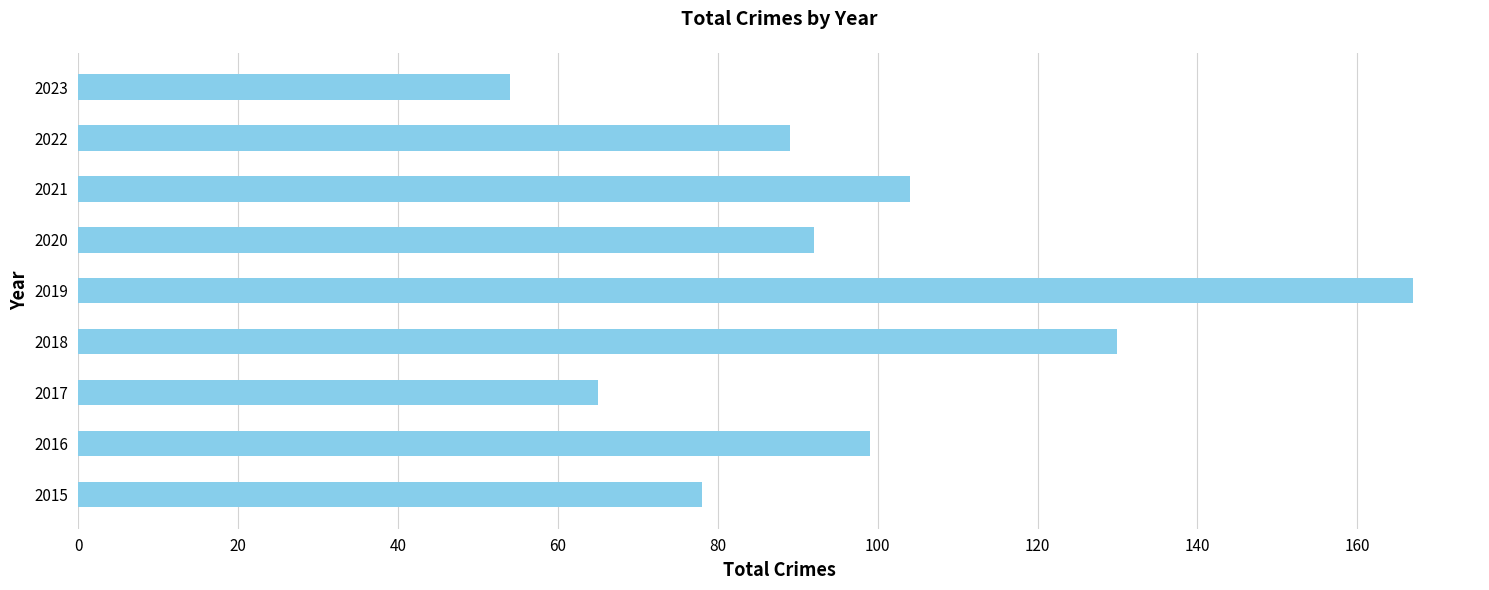

Which label corresponds to the largest value in the chart?

2019